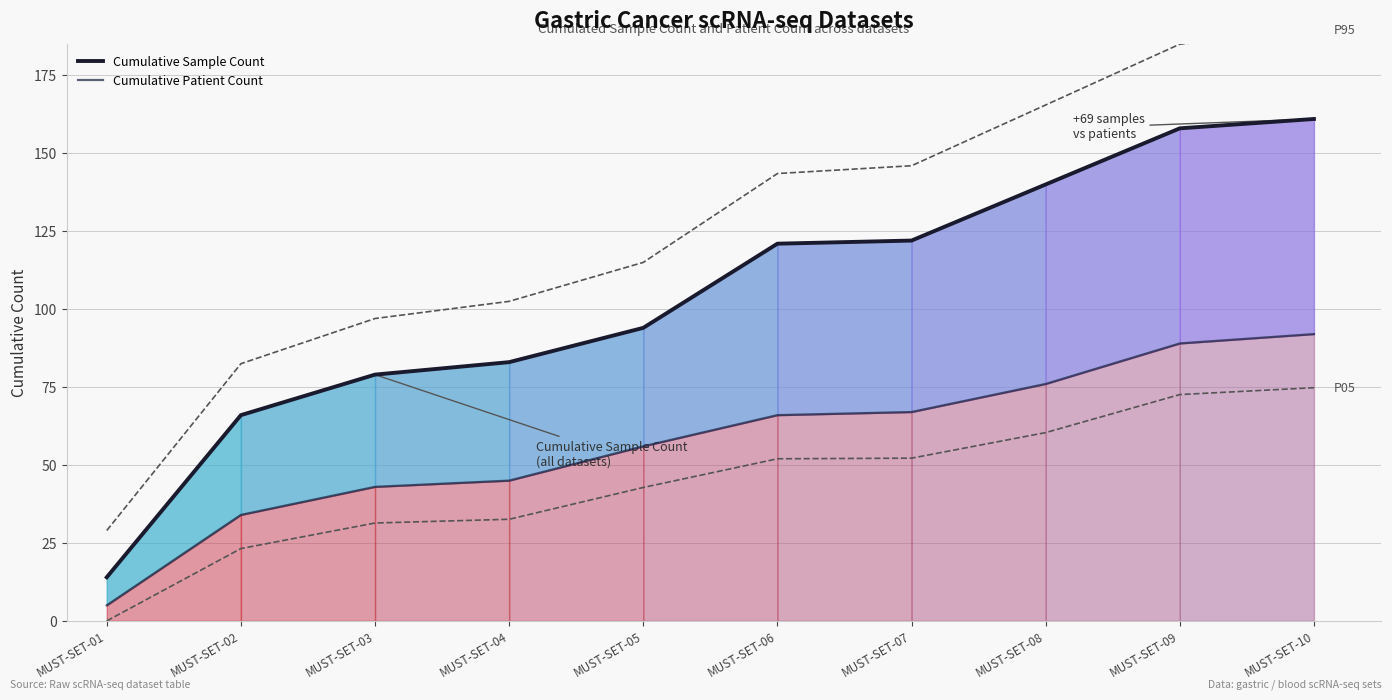

What is the average value of the Cumulative Patient Count series?

57